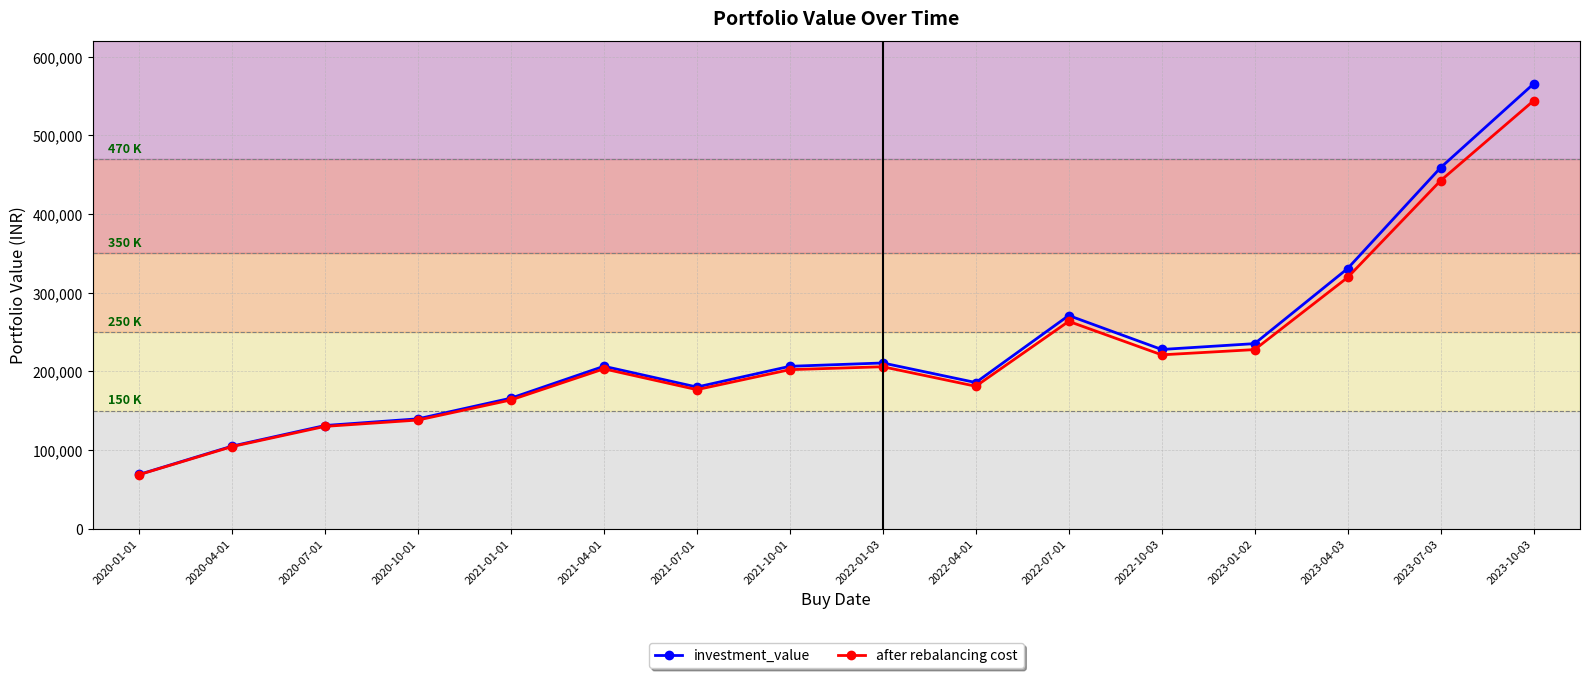

Is the value of after rebalancing cost at 2022-10-03 greater than the value of investment_value at 2020-10-01?

Yes